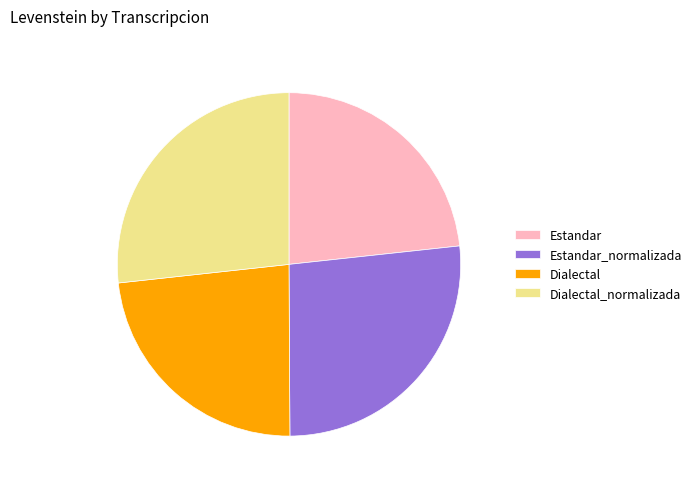

Is it true that Dialectal is 23% of the pie?

True